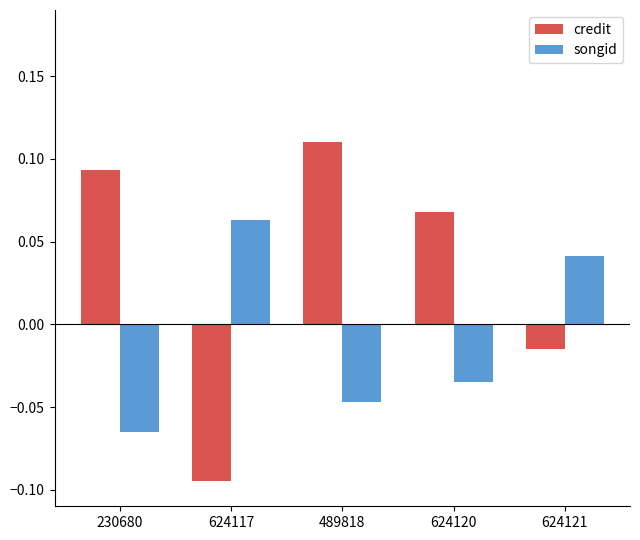

Which category has the highest value across all series?

489818